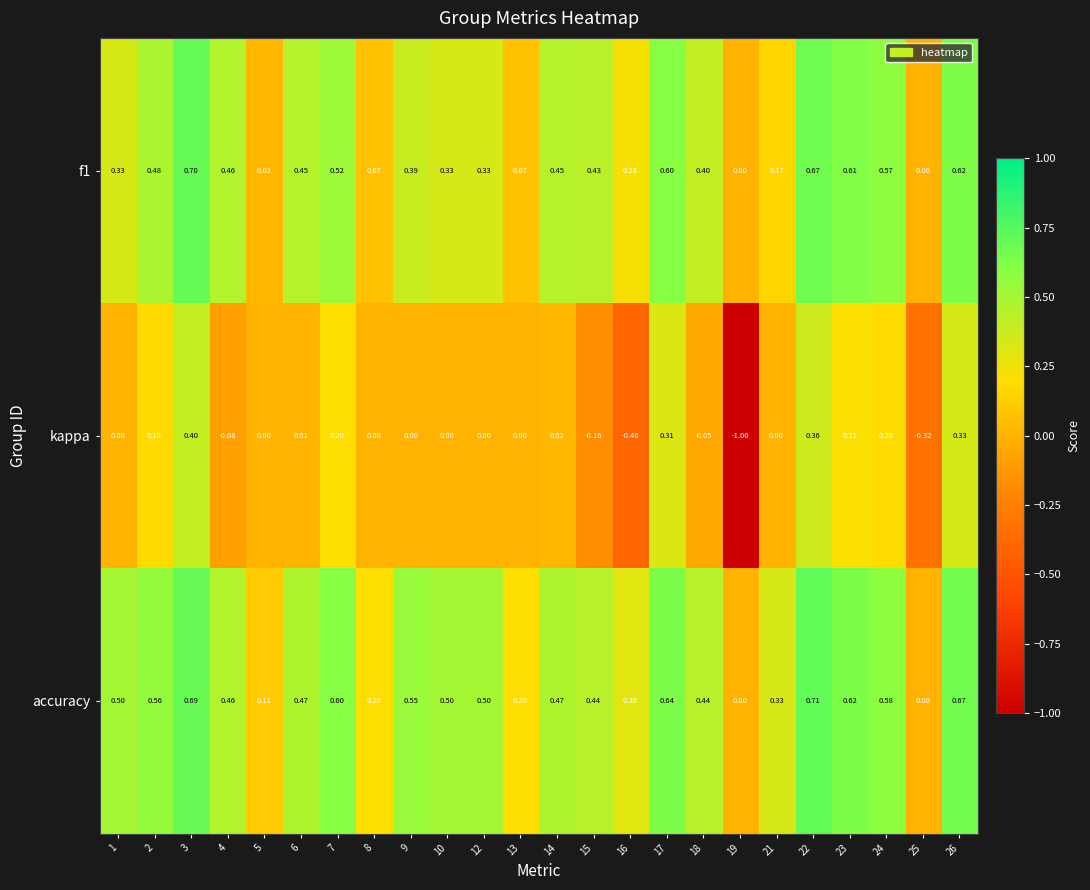

Between 5 and 26, which series saw the biggest shift?

f1